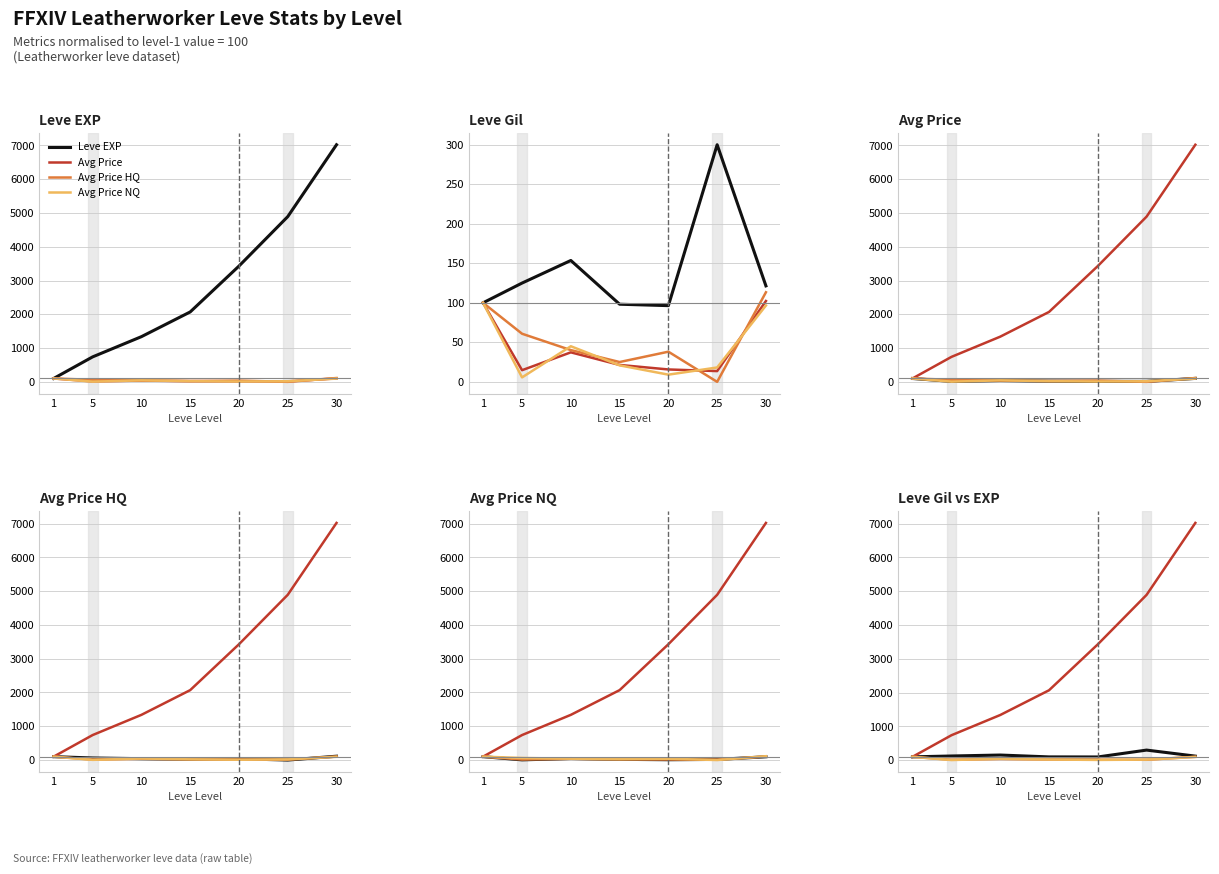

Reading left to right, transcribe all the data shown in this chart.

Leve EXP: 1=100.0	5=739.7	10=1338.1	15=2069.8	20=3428.6	25=4892.1	30=7020.6
Avg Price: 1=100.0	5=739.7	10=1338.1	15=2069.8	20=3428.6	25=4892.1	30=7020.6
Avg Price HQ: 1=100.0	5=14.8	10=37.3	15=21.4	20=15.7	25=13.6	30=102.3
Avg Price NQ: 1=100.0	5=5.6	10=45.0	15=20.9	20=9.1	25=18.2	30=96.6
Leve Gil: 1=100.0	5=125.0	10=153.6	15=98.2	20=96.4	25=300.0	30=121.4
Leve Gil vs EXP: 1=100.0	5=125.0	10=153.6	15=98.2	20=96.4	25=300.0	30=121.4